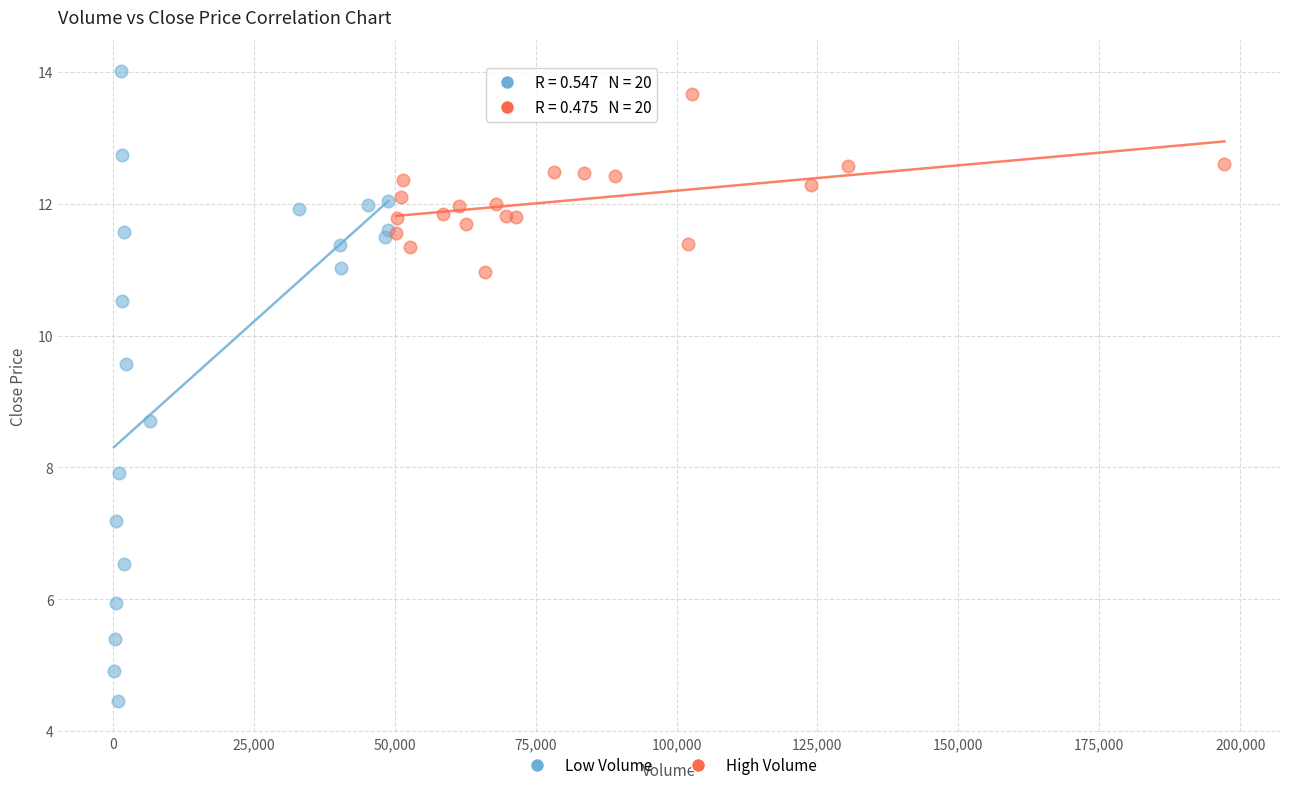

Which series has the widest spread of Y values?

Low Volume